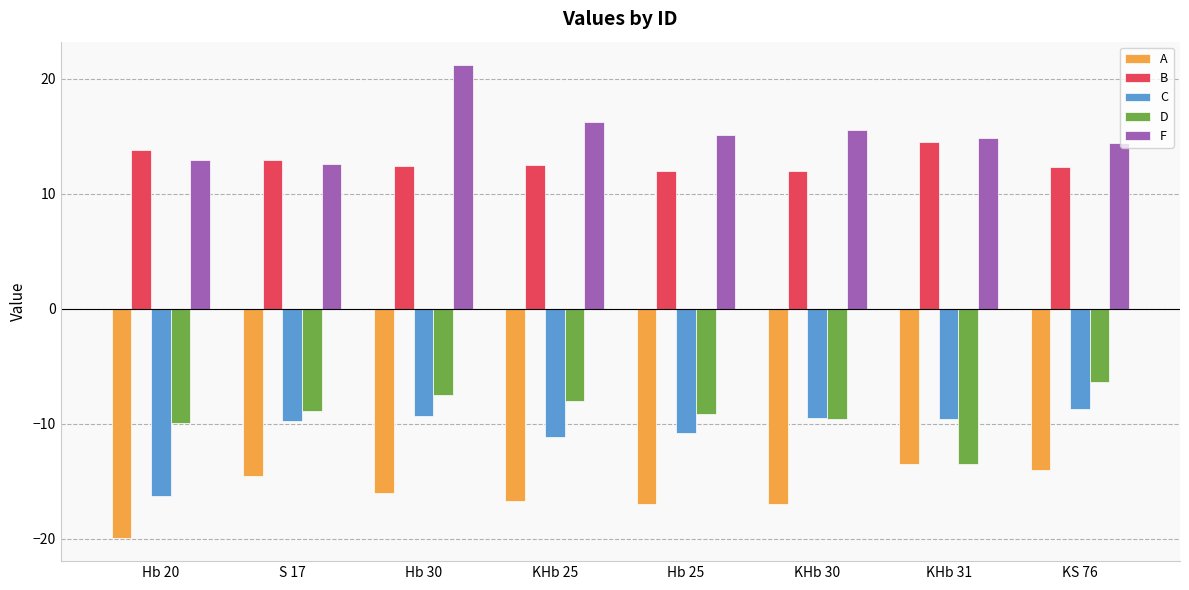

What is the lowest value of the B series?

12.0